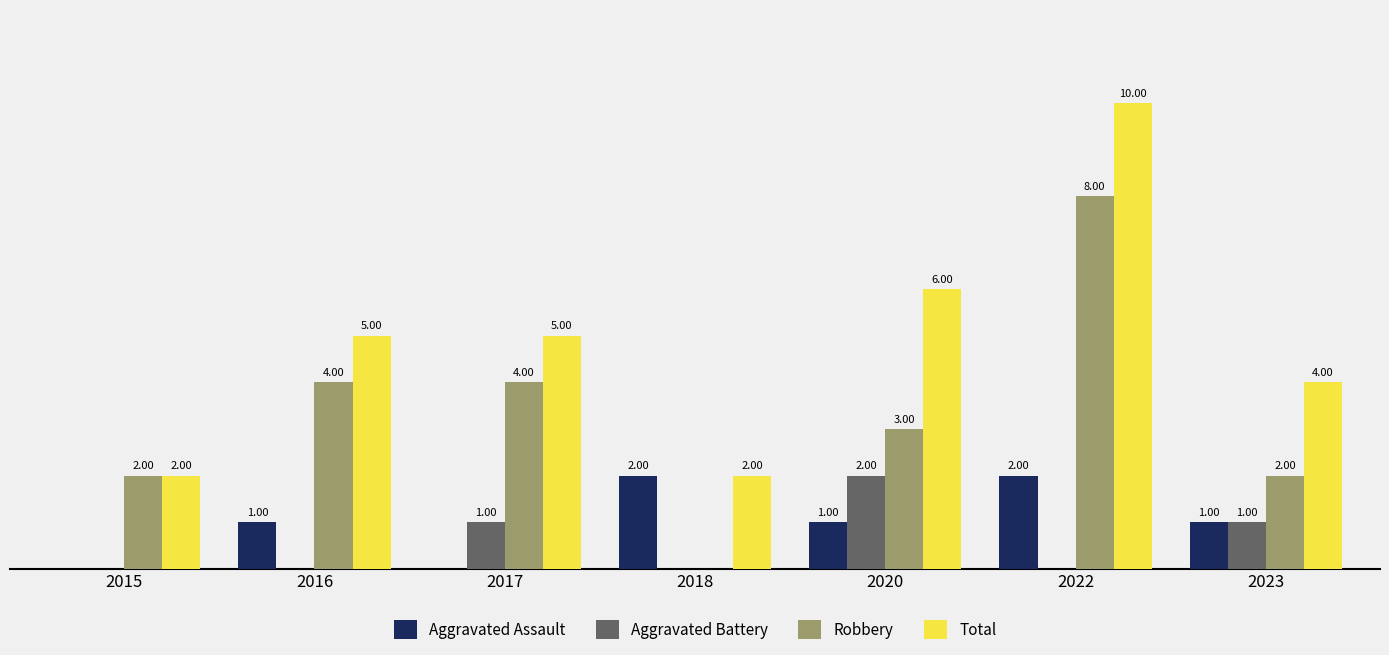

Which series has the largest total across all categories?

Total